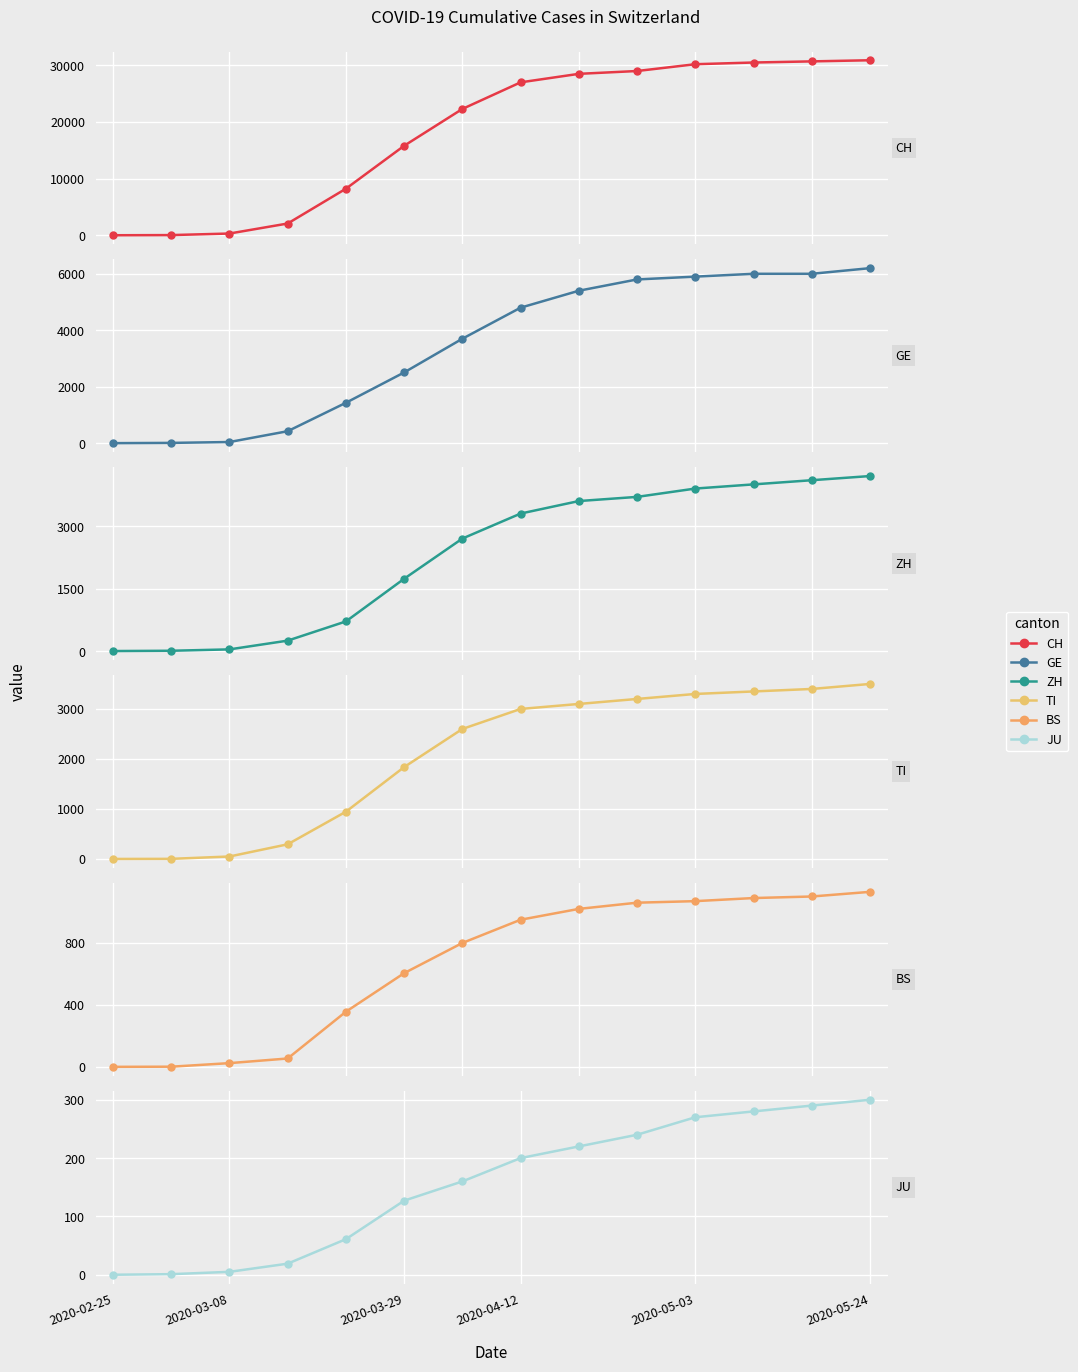

Which series changed the most between 2020-05-03 and 9?

CH